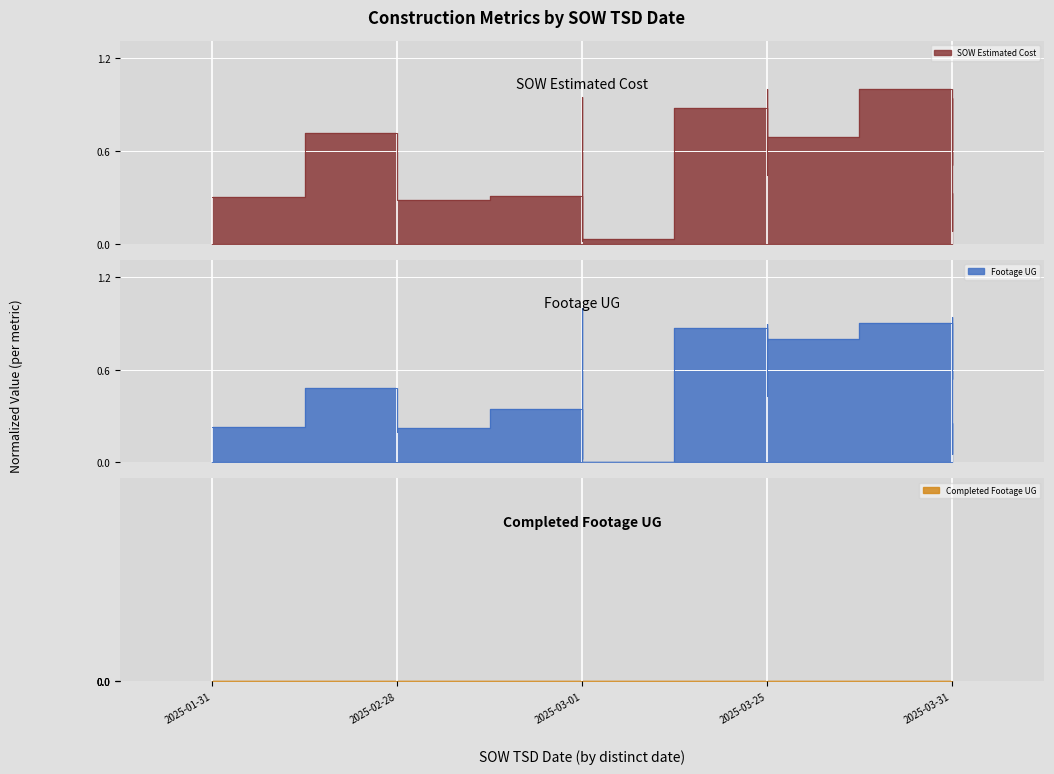

Which series ends up on top after the final intersection of Footage UG and SOW Estimated Cost?

SOW Estimated Cost